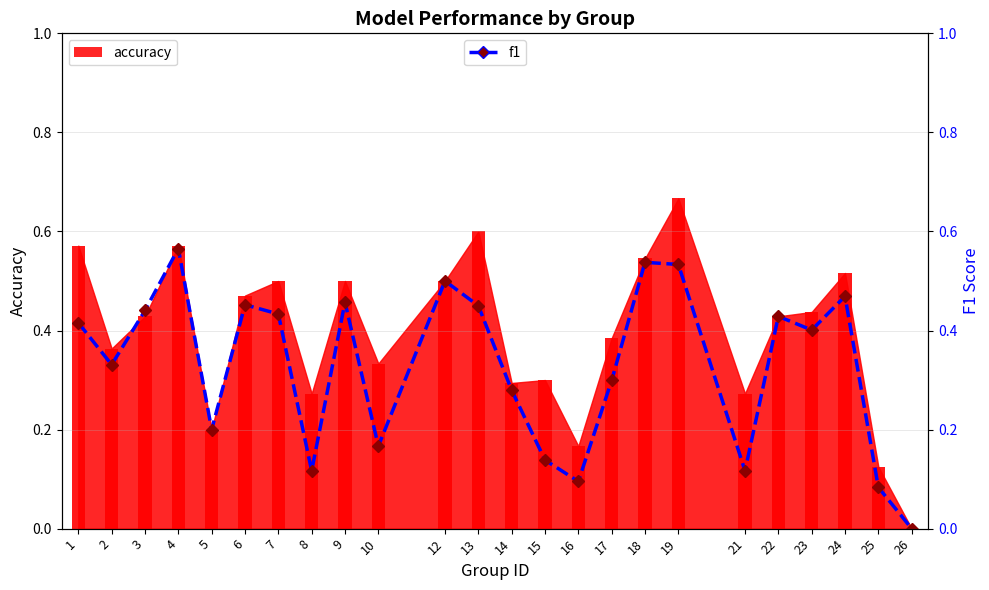

Does the chart contain stacked bars?

No